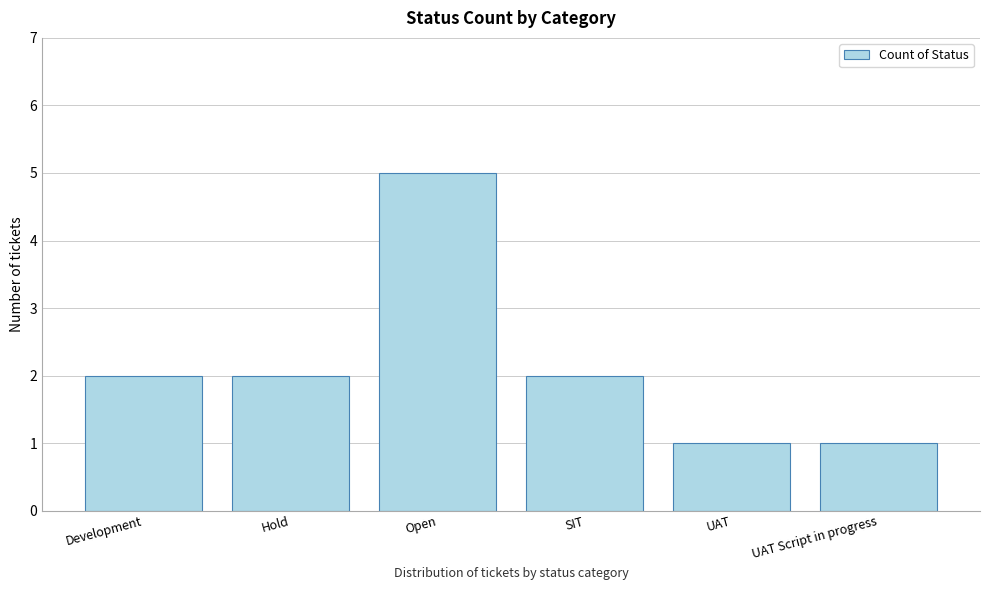

Reading right to left, what are all the values shown in this chart?

1	1	2	5	2	2